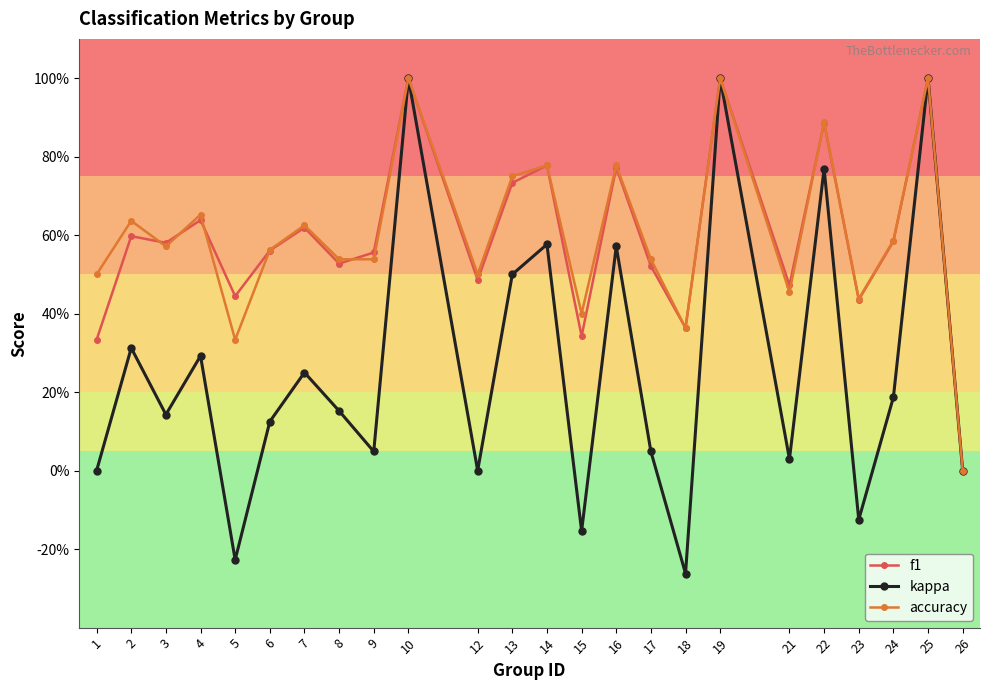

Does the chart have visible grid lines?

No